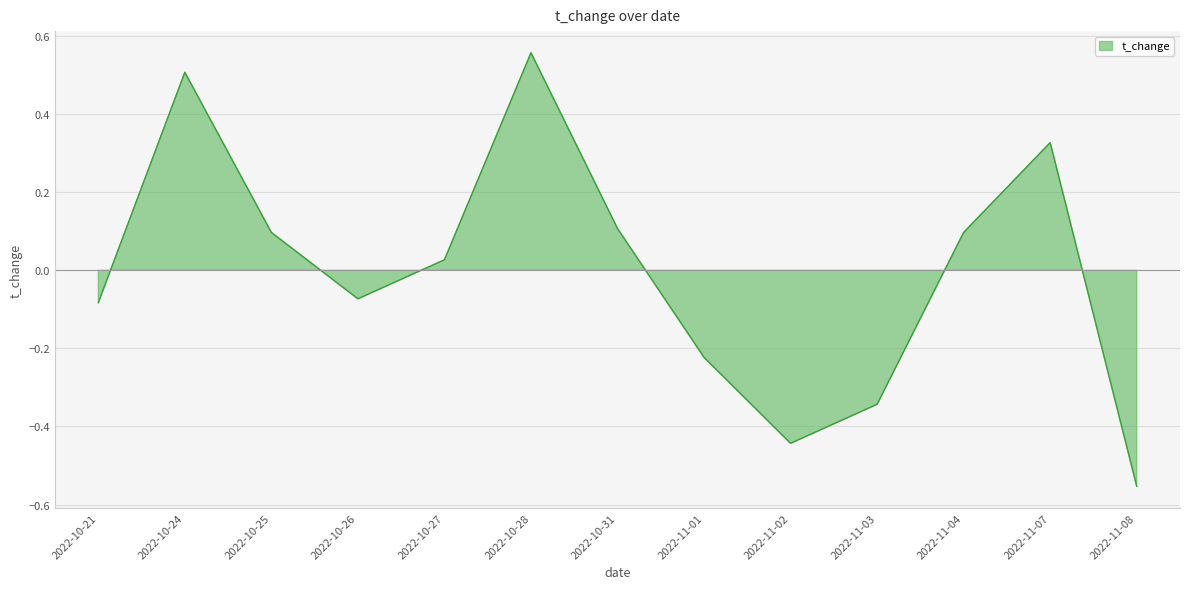

What is the label of the 5th point from the left?

2022-10-27